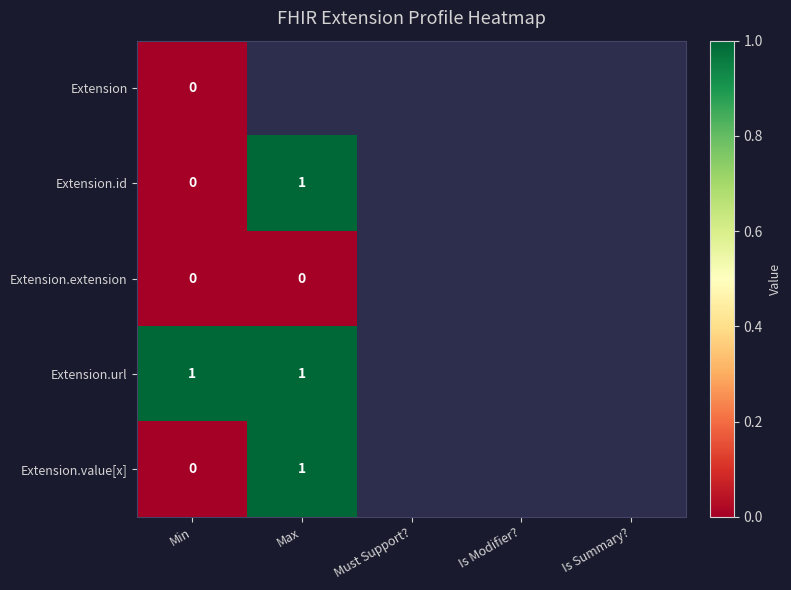

The value of Extension.url at Min is 0.4. True or false?

False